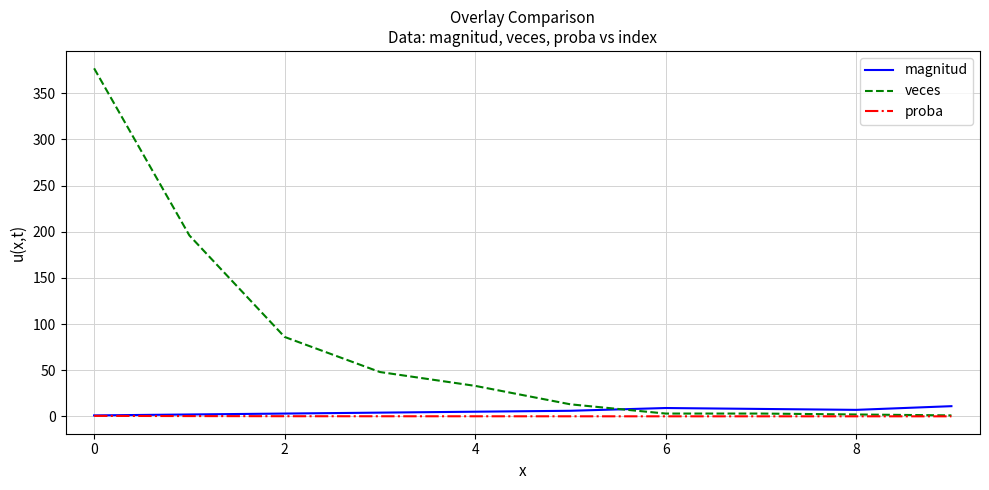

After their last crossing, which series has the higher values: magnitud or veces?

magnitud